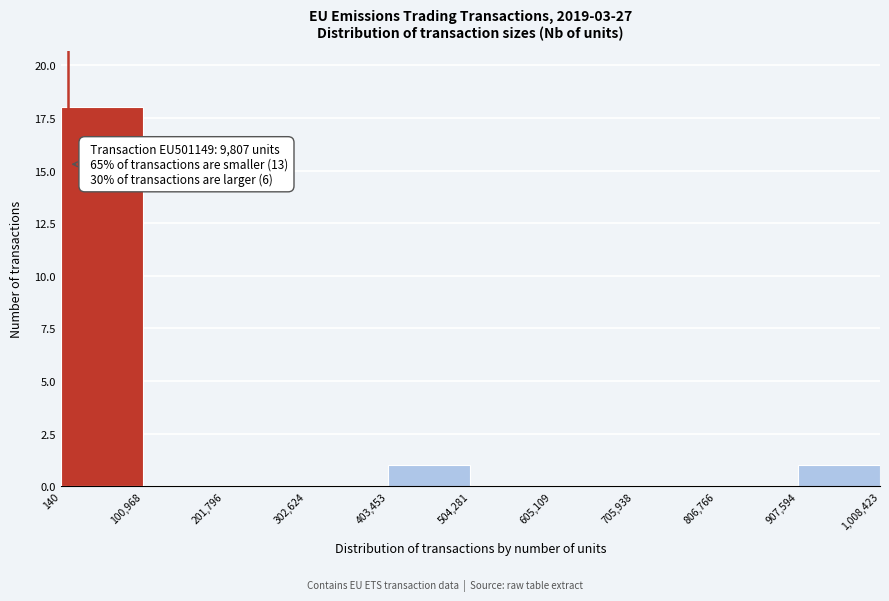

Over which range of the x-axis is the bar tallest?

140 to 100,968